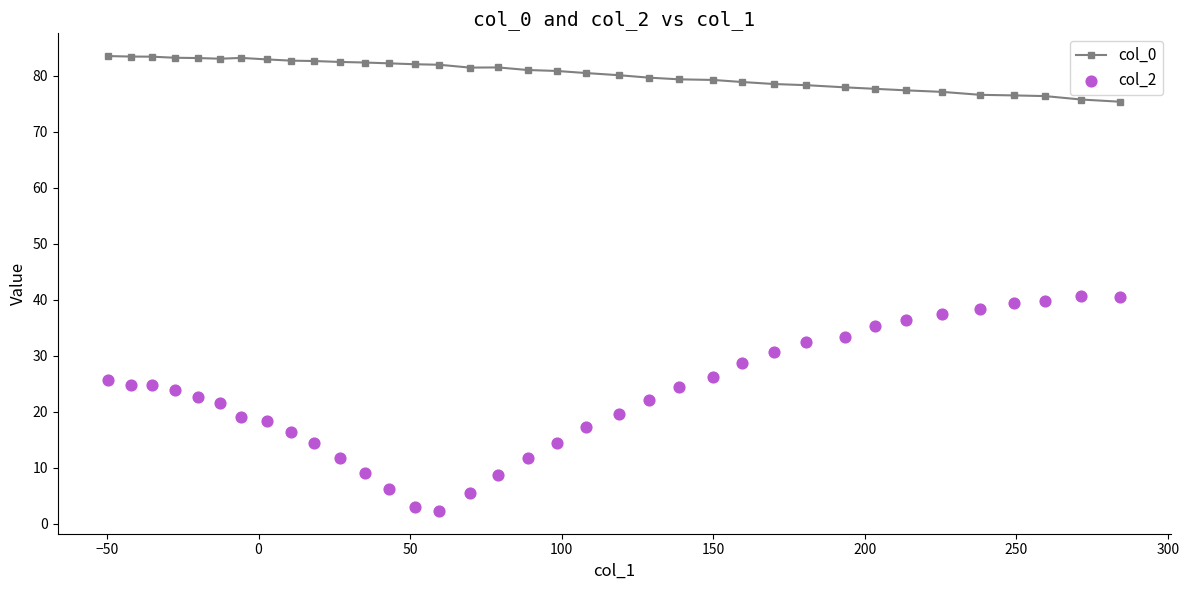

At how many categories does at least one series exceed 40?

36